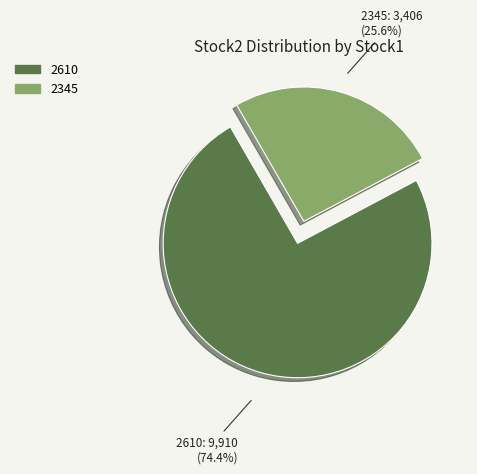

Does any single category account for the majority?

Yes